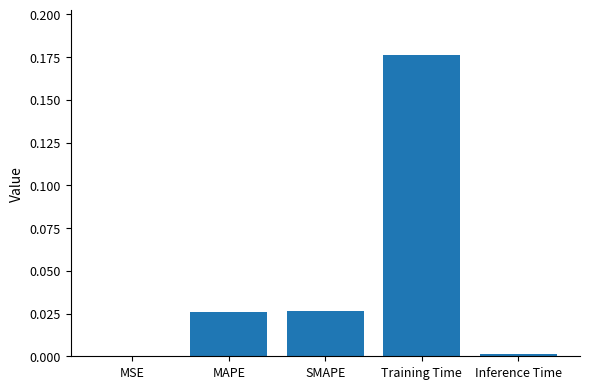

How many categories are shown in the chart?

5